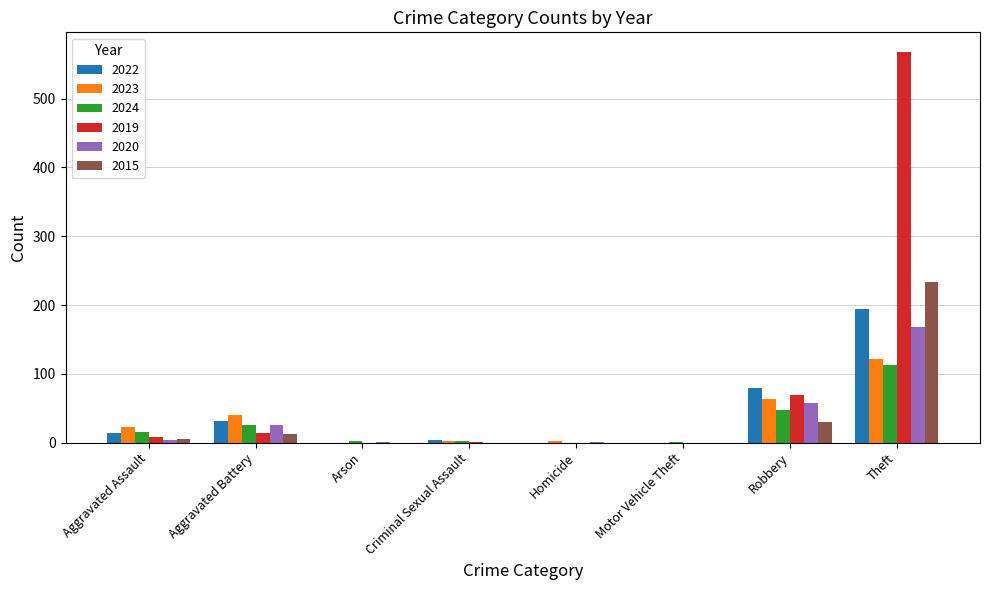

Is it true that 2023 equals 0 at Motor Vehicle Theft?

True